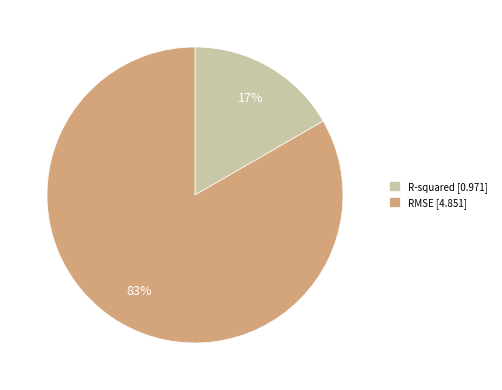

The R-squared slice represents 17% of the pie. True or false?

True